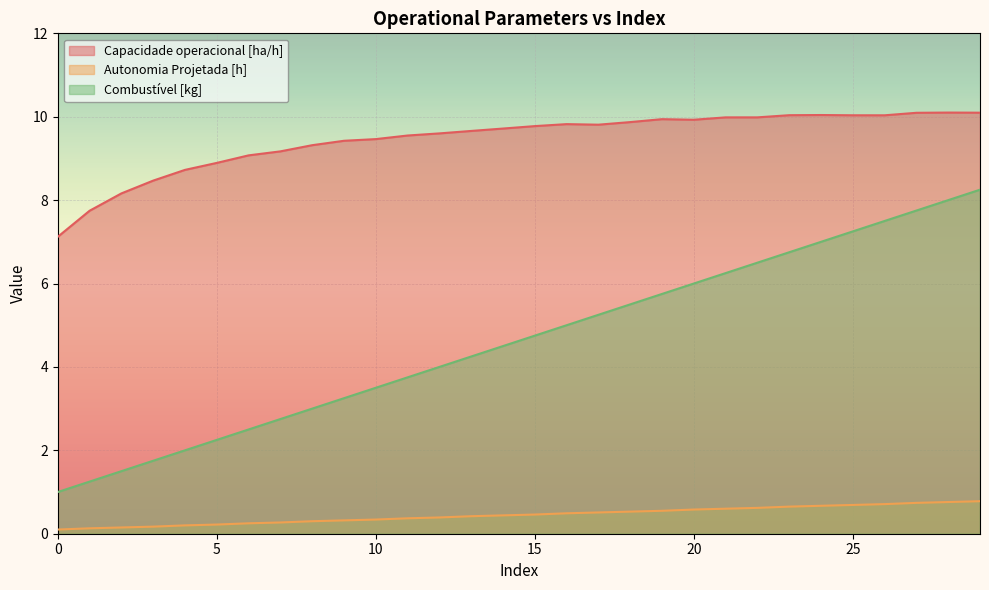

Reading left to right, transcribe all the data shown in this chart.

Capacidade operacional [ha/h]: 7.1	7.7	8.2	8.5	8.7	8.9	9.1	9.2	9.3	9.4	9.5	9.5	9.6	9.7	9.7	9.8	9.8	9.8	9.9	9.9	9.9	10.0	10.0	10.0	10.0	10.0	10.0	10.1	10.1	10.1
Autonomia Projetada [h]: 0.1	0.1	0.1	0.2	0.2	0.2	0.2	0.3	0.3	0.3	0.3	0.4	0.4	0.4	0.4	0.5	0.5	0.5	0.5	0.6	0.6	0.6	0.6	0.7	0.7	0.7	0.7	0.7	0.8	0.8
Combustível [kg]: 1.0	1.2	1.5	1.8	2.0	2.2	2.5	2.8	3.0	3.2	3.5	3.8	4.0	4.2	4.5	4.8	5.0	5.2	5.5	5.8	6.0	6.2	6.5	6.8	7.0	7.2	7.5	7.8	8.0	8.2